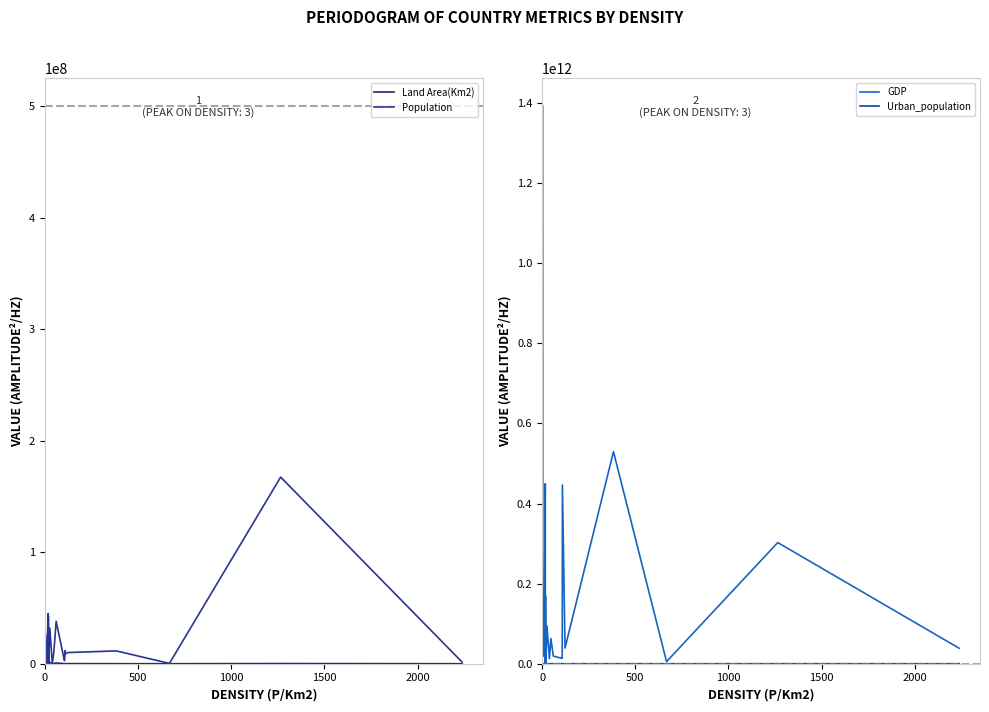

What is the minimum value shown in the chart?

430